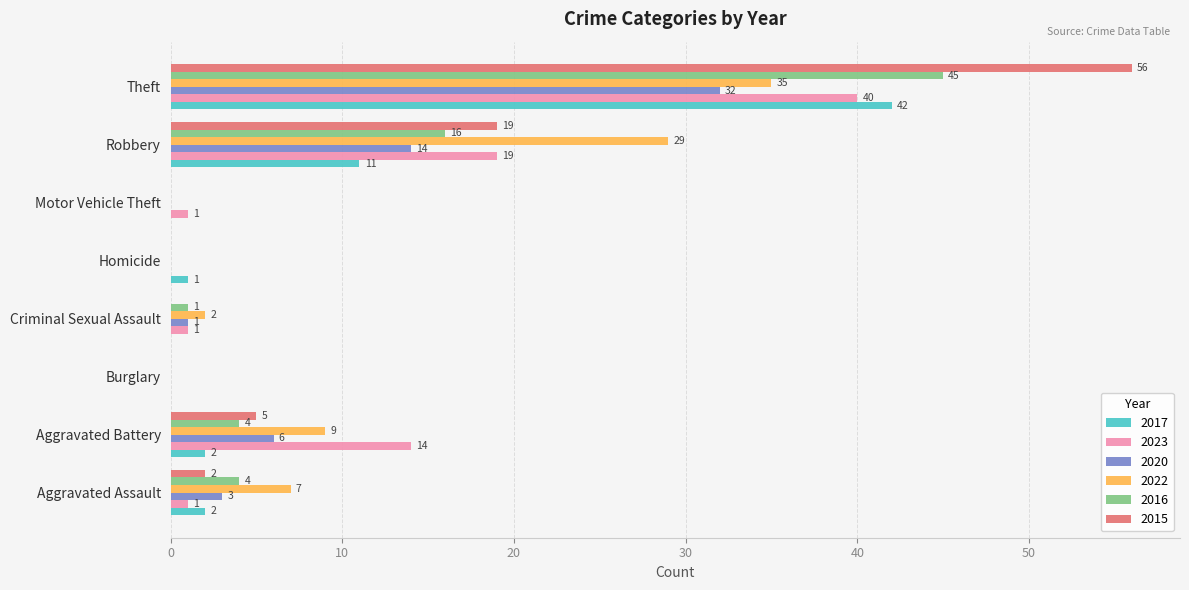

What is the total value across all series at Aggravated Assault?

19